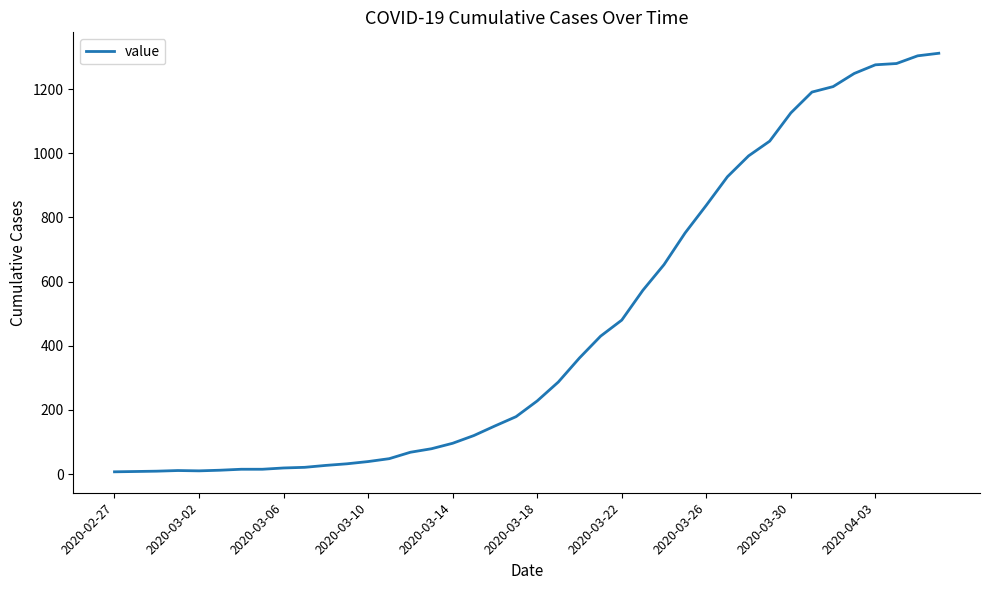

What is the greatest value displayed?

1312